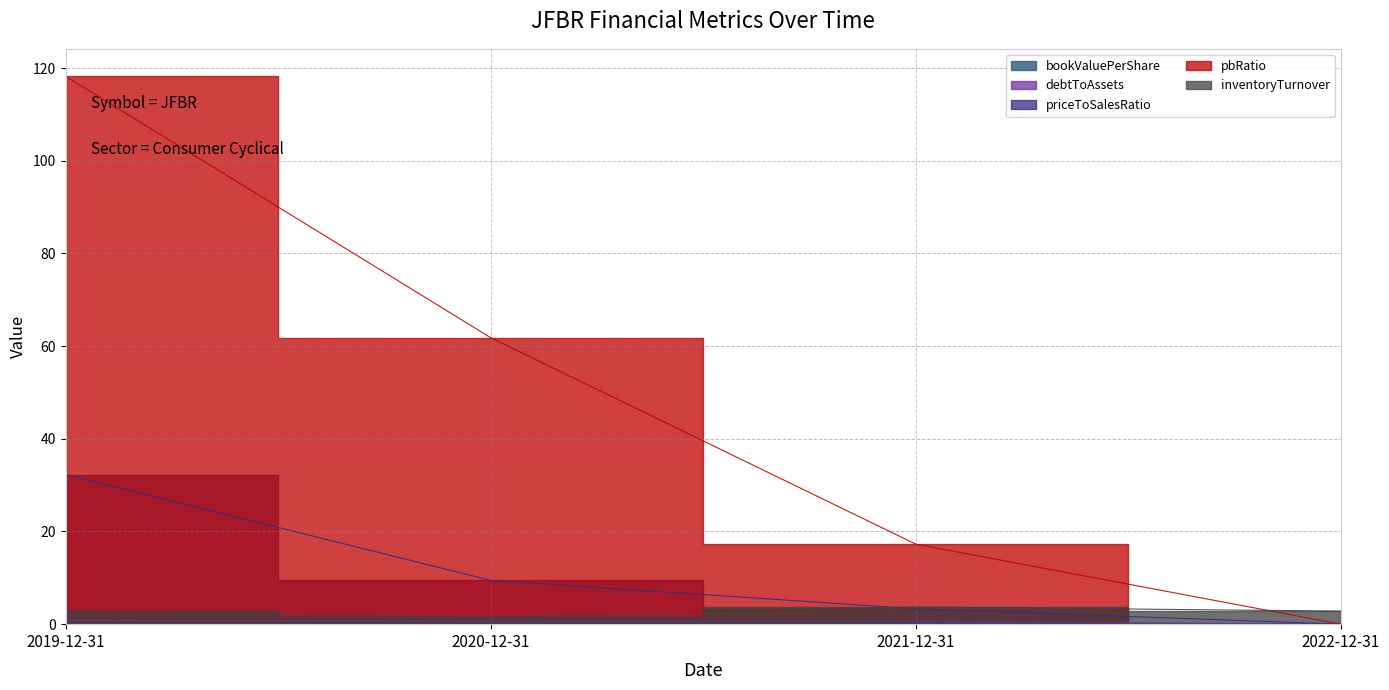

True or false: bookValuePerShare and inventoryTurnover intersect in this chart.

False